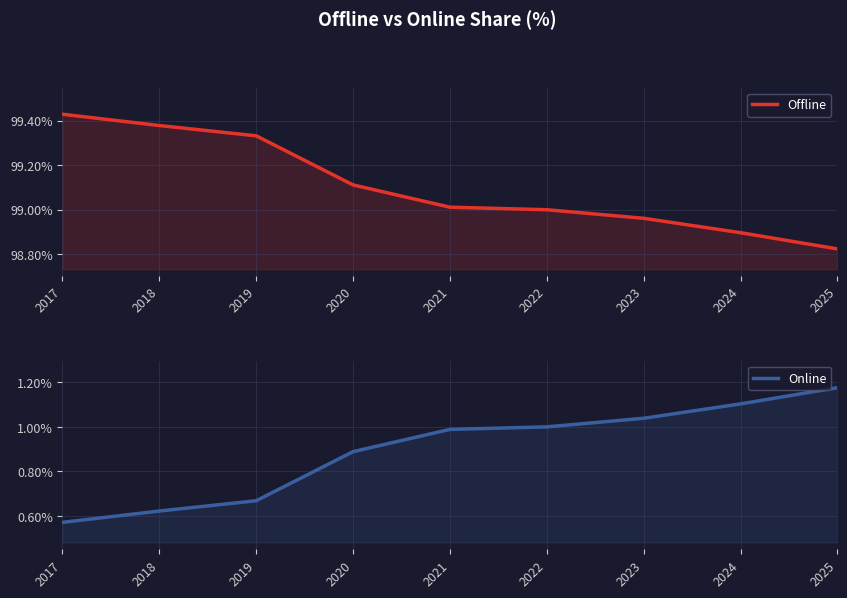

Which series changed the most between 2021 and 2023?

Online